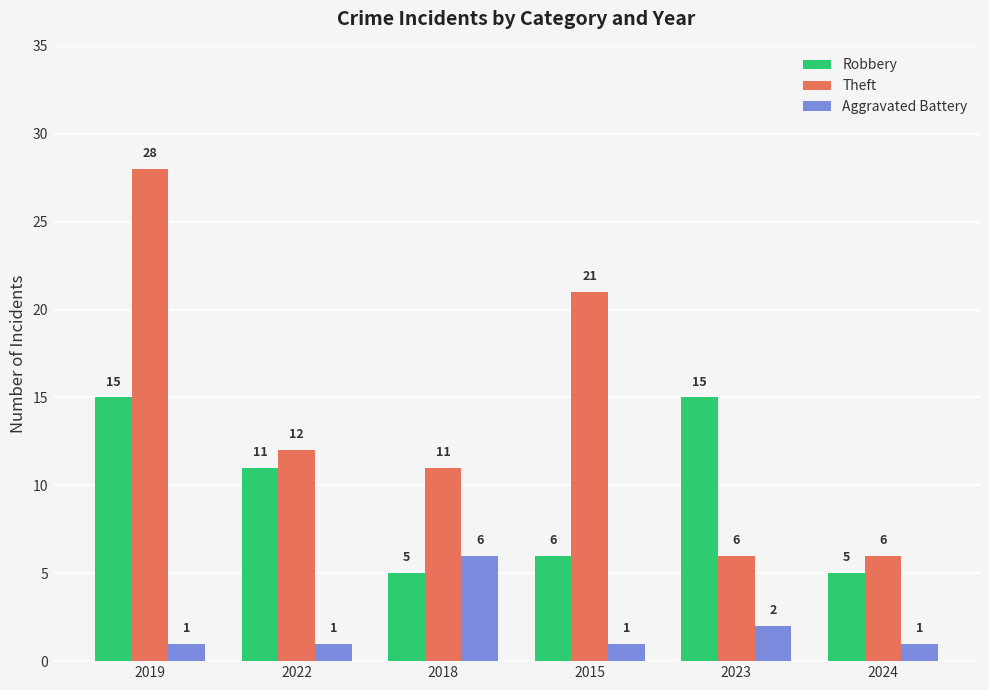

What is the minimum value shown in the chart?

1